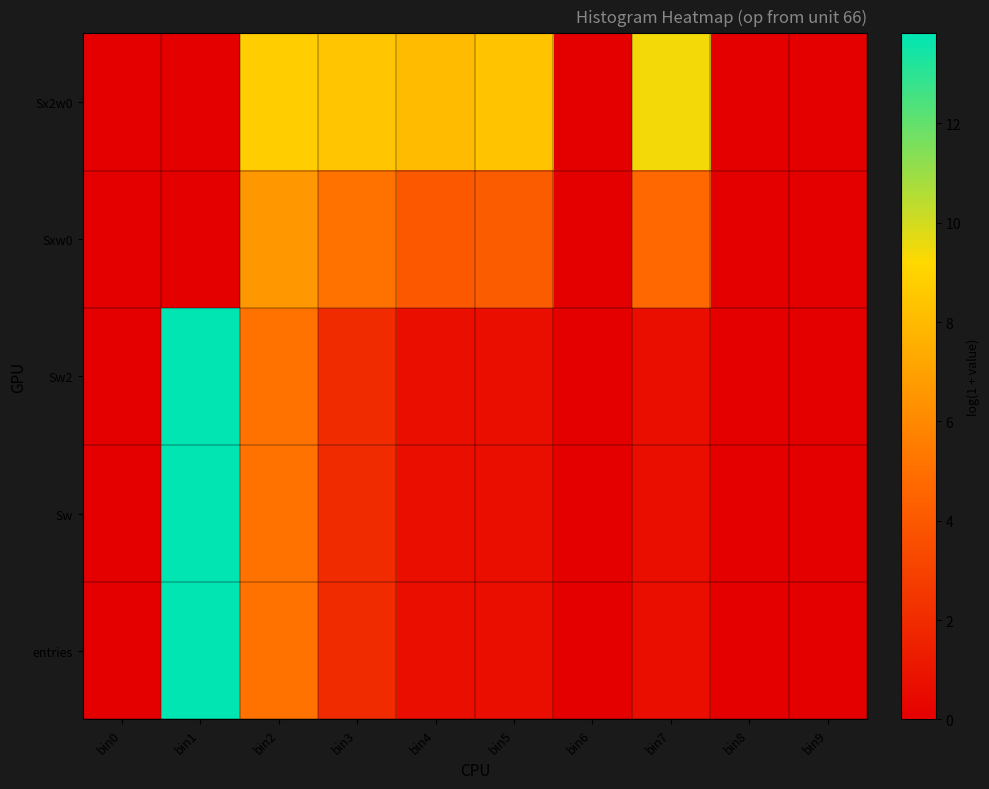

What is the total value across all series at bin5?

14.6